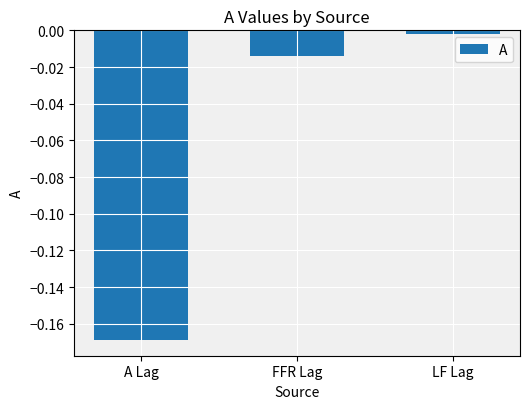

What position from the left is LF Lag?

3